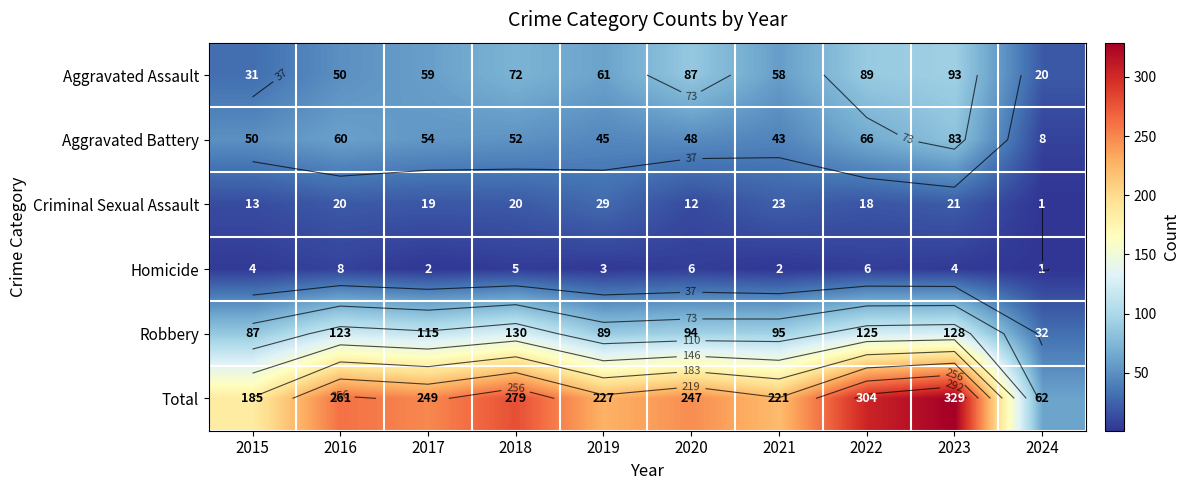

Between 2016 and 2024, which is larger?

2016